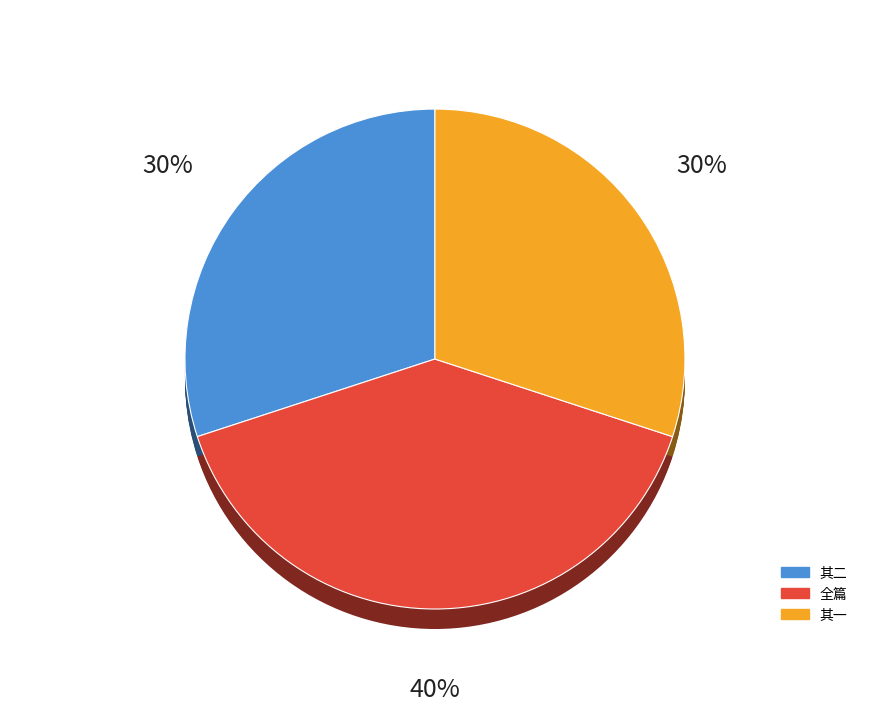

Approximately how many times larger is the value at 承朱臣策张汝益顾世安自松江送菊至东省谢以短诗二首 compared to 承朱臣策张汝益顾世安自松江送菊至东省谢以短诗二首 其二?

1.3